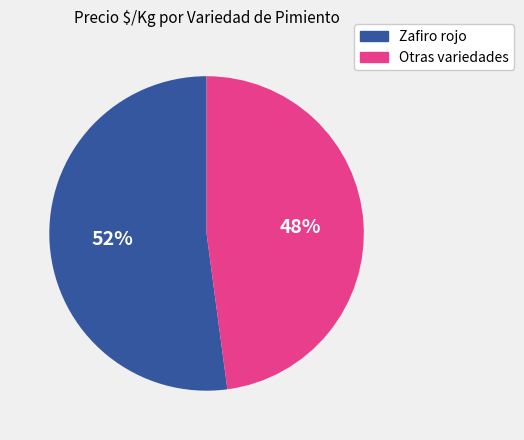

Is there any slice that represents more than half of the pie?

Yes